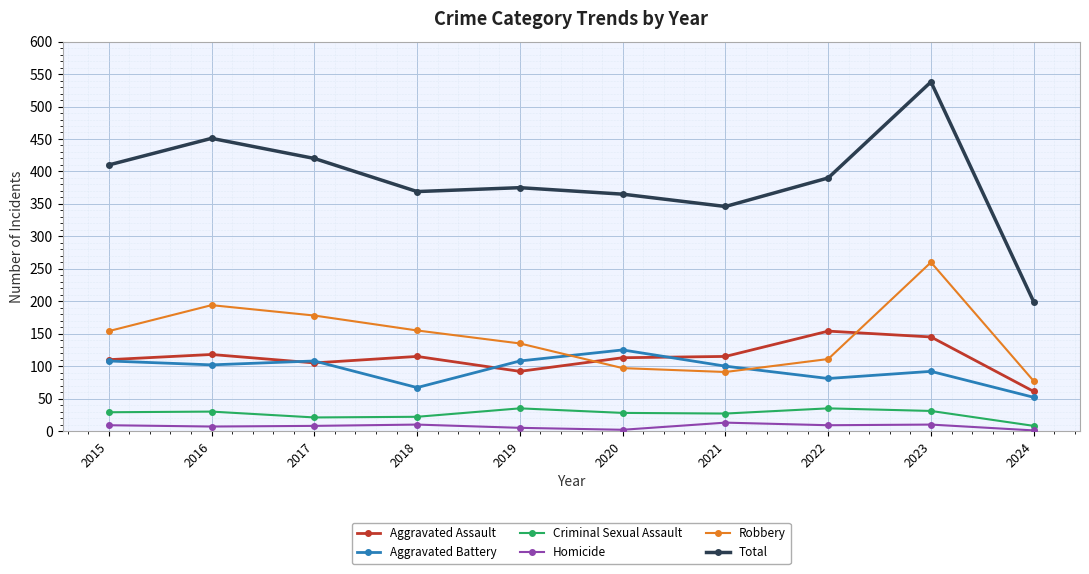

Read the Aggravated Assault value at 2023.

145